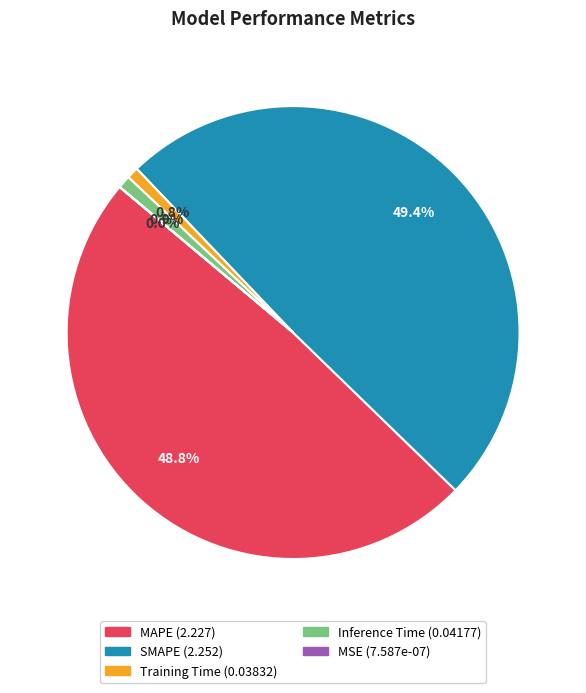

Combined, what portion of the pie is Inference Time and Training Time?

1.8%